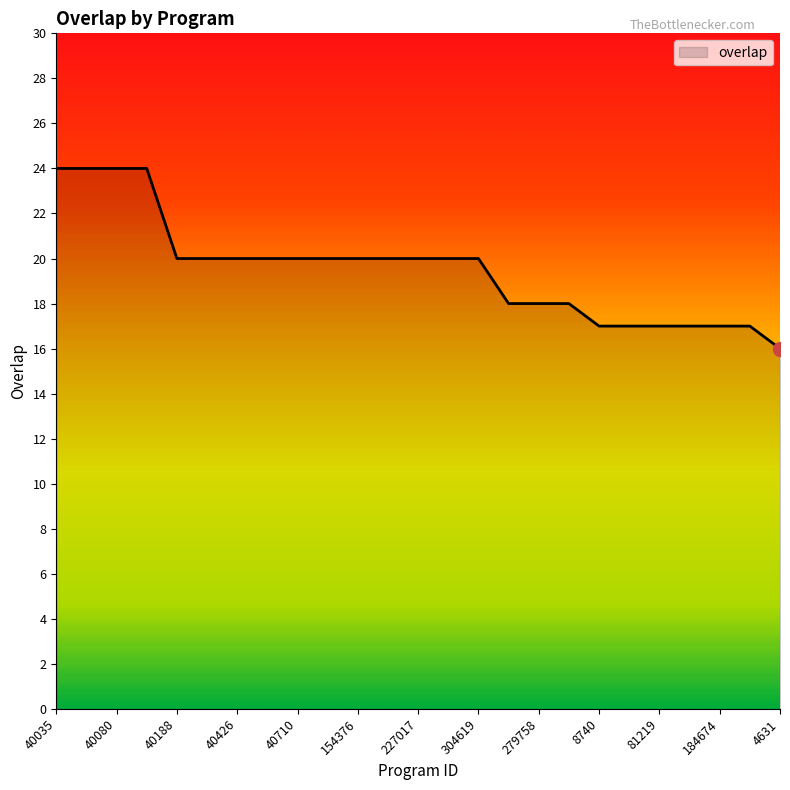

What is the greatest value displayed?

24